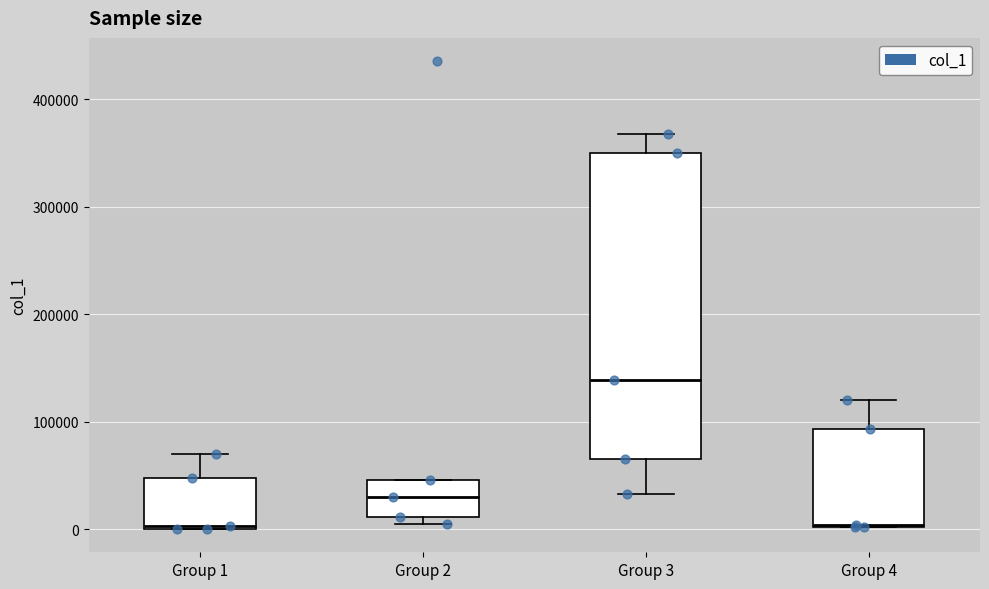

Reading left to right, transcribe this box plot: for each box, give where its median line is, the range the box spans, and where its two whiskers end, as read against the y-axis. The values are not printed on the chart, so give them approximately, as read against the axis.

Group 1: median 0, box 0 to 50000, whiskers 0 to 70000
Group 2: median 30000, box 10000 to 50000, whiskers 10000 (just below the box's lower edge) to 50000
Group 3: median 140000, box 70000 to 350000, whiskers 30000 to 370000
Group 4: median 0, box 0 to 90000, whiskers 0 to 120000